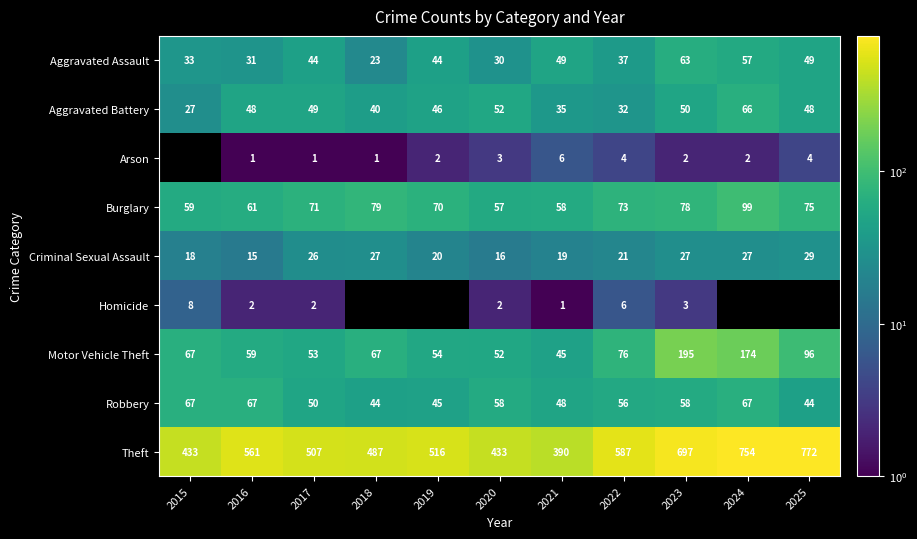

Which series changed the most between 2016 and 2022?

Theft